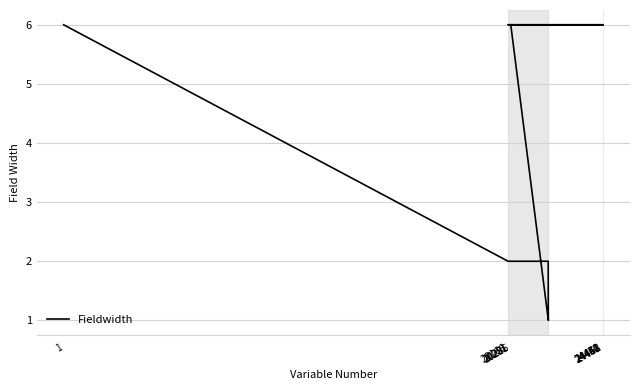

What is the difference between the maximum and minimum values?

5